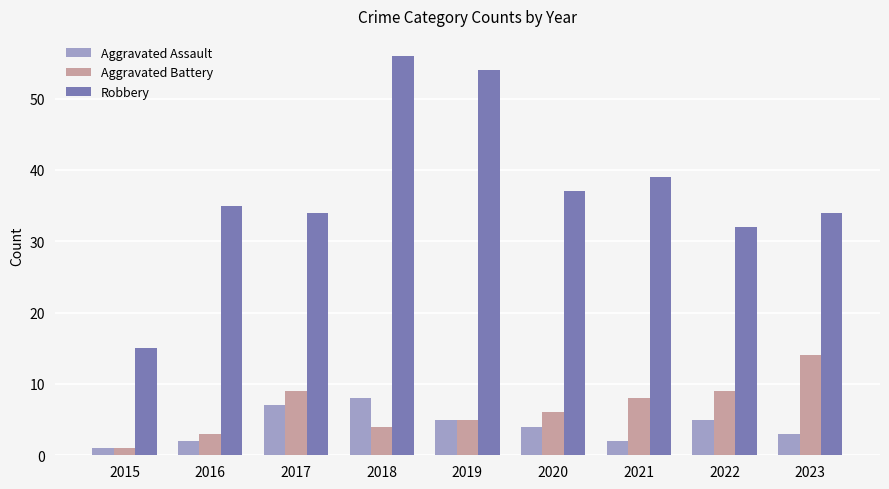

The Aggravated Assault series shows 1 at 2019. True or false?

False